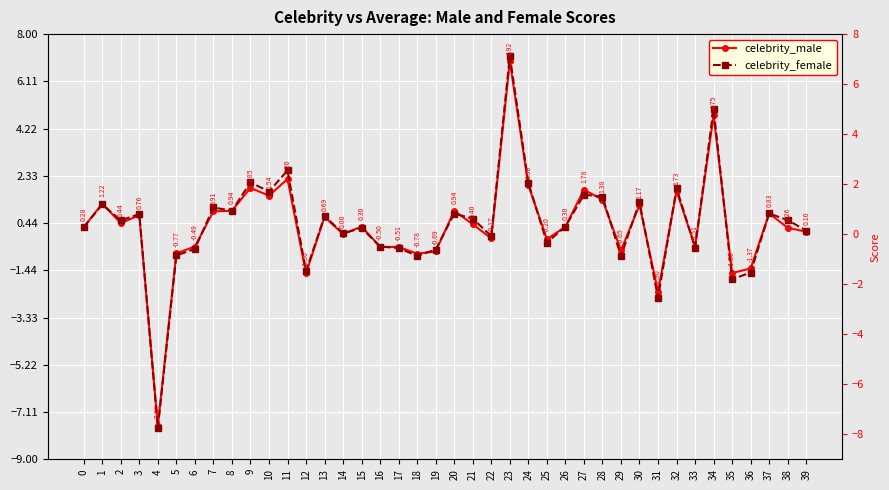

Reading right to left, what are all the values shown in this chart?

celebrity_male: 39=0.1	38=0.3	37=0.8	36=-1.4	35=-1.6	34=4.7	33=-0.5	32=1.7	31=-2.3	30=1.2	29=-0.6	28=1.4	27=1.8	26=0.3	25=-0.2	24=2.0	23=6.9	22=-0.2	21=0.4	20=0.9	19=-0.7	18=-0.8	17=-0.5	16=-0.5	15=0.3	14=0.0	13=0.7	12=-1.6	11=2.2	10=1.5	9=1.9	8=0.9	7=0.9	6=-0.5	5=-0.8	4=-7.7	3=0.8	2=0.4	1=1.2	0=0.3
celebrity_female: 39=0.1	38=0.6	37=0.8	36=-1.5	35=-1.8	34=5.0	33=-0.5	32=1.8	31=-2.5	30=1.3	29=-0.9	28=1.5	27=1.6	26=0.3	25=-0.3	24=2.1	23=7.1	22=-0.1	21=0.6	20=0.8	19=-0.6	18=-0.9	17=-0.6	16=-0.5	15=0.2	14=0.0	13=0.7	12=-1.5	11=2.5	10=1.7	9=2.1	8=0.9	7=1.1	6=-0.6	5=-0.9	4=-7.7	3=0.8	2=0.6	1=1.2	0=0.3